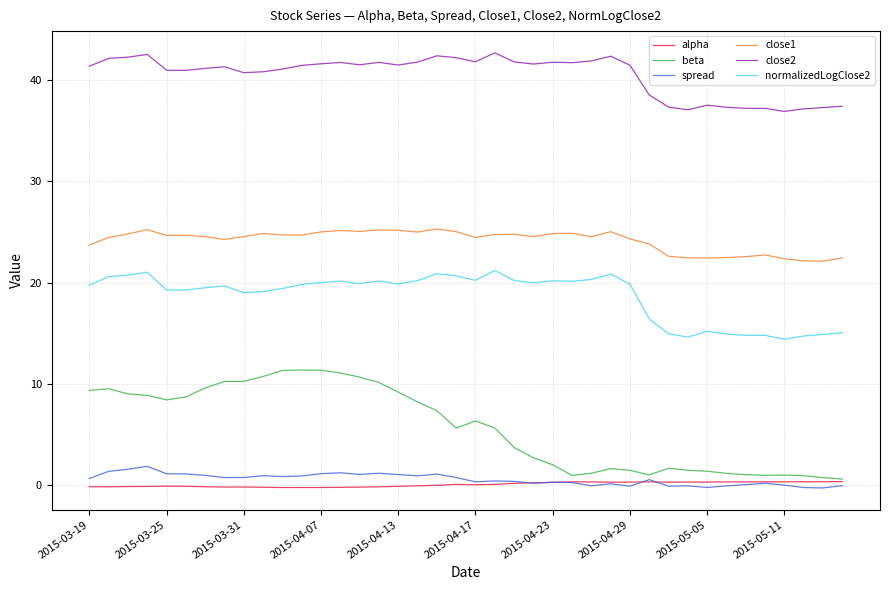

Does the chart have visible grid lines?

Yes